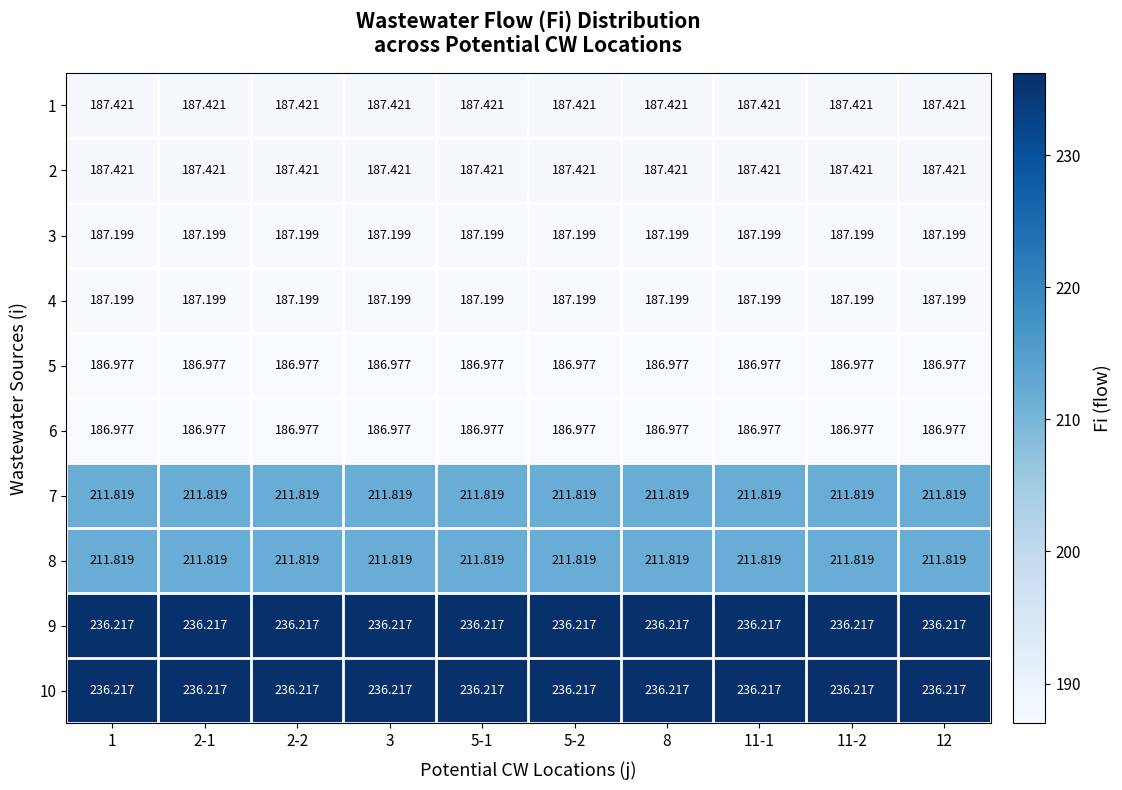

At which category is the sum across all series the highest?

1